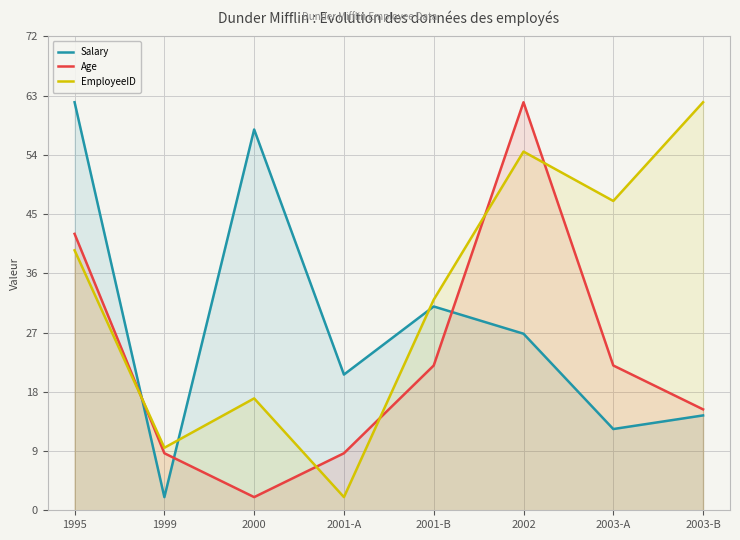

In Salary, how many points are higher than both neighbors (excluding endpoints)?

2